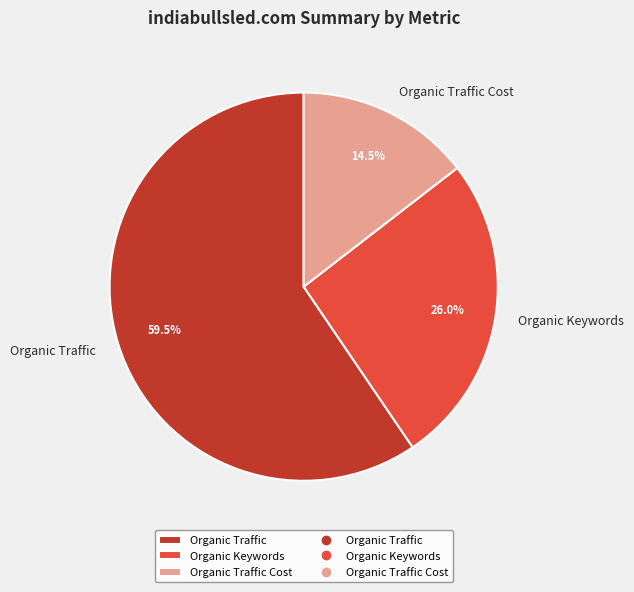

Is the sum of Organic Traffic and Organic Traffic Cost greater than half?

Yes